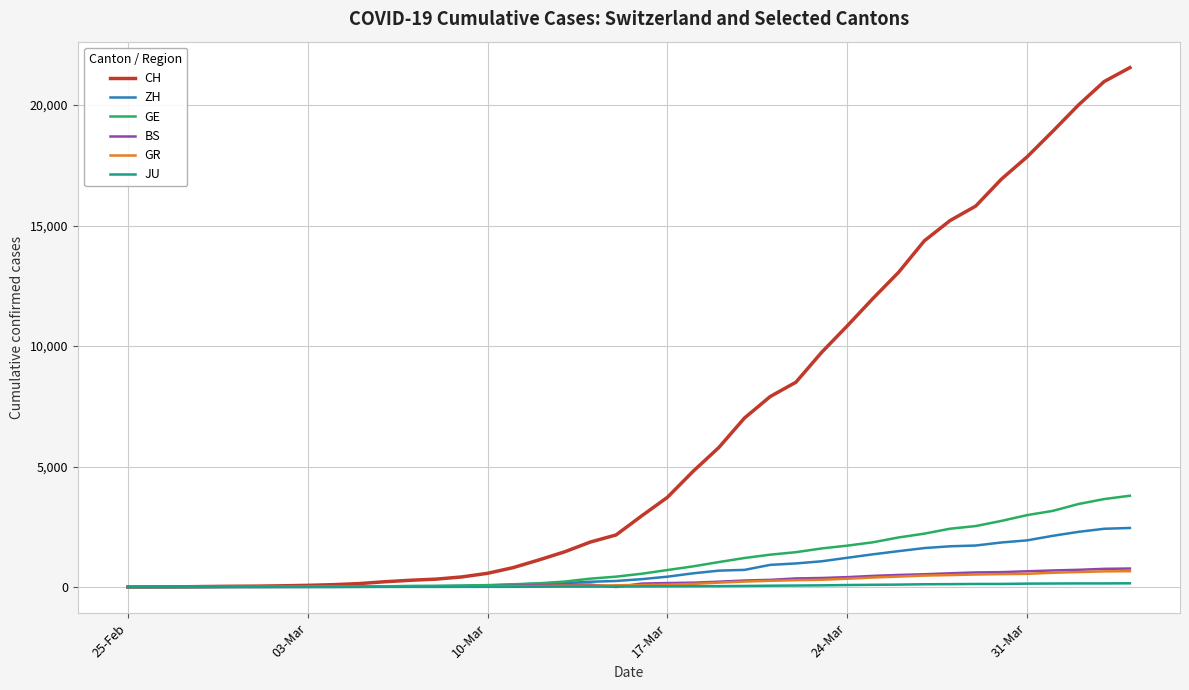

Which series has the widest spread of values?

CH